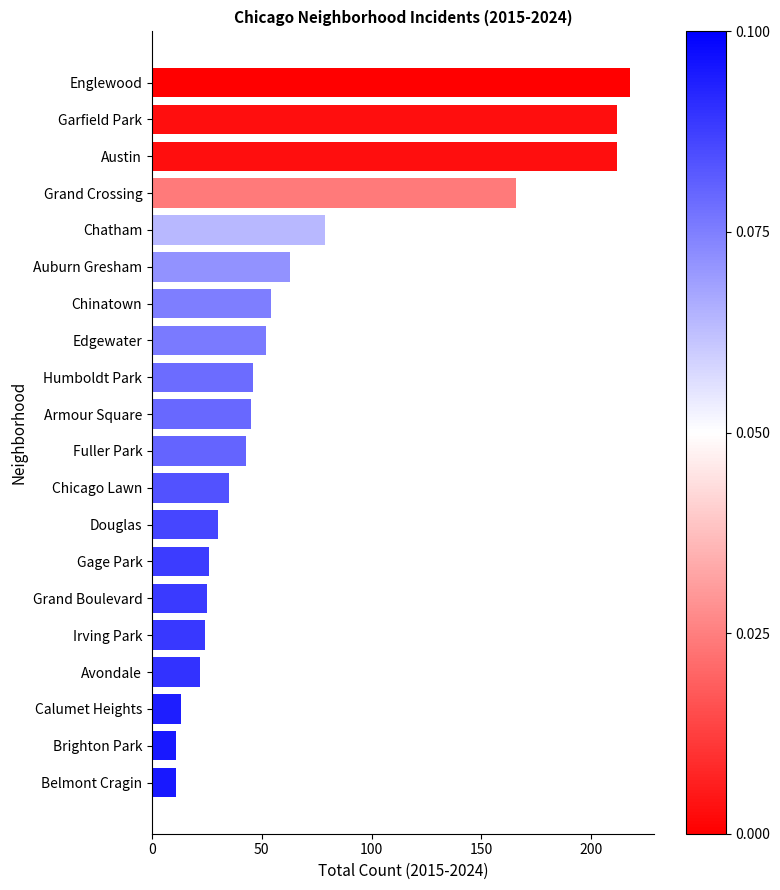

What is the sum of all values?

1387